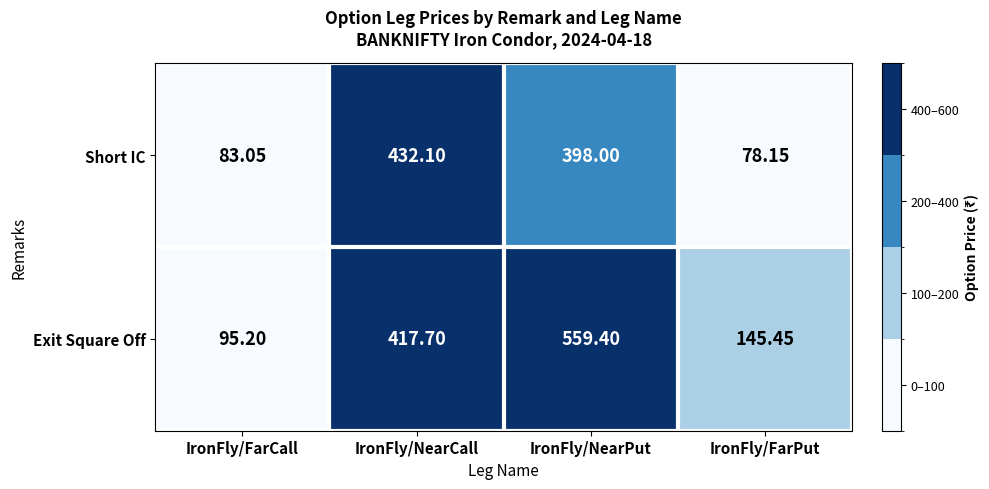

At which category does the chart reach its minimum across all series?

IronFly/FarPut